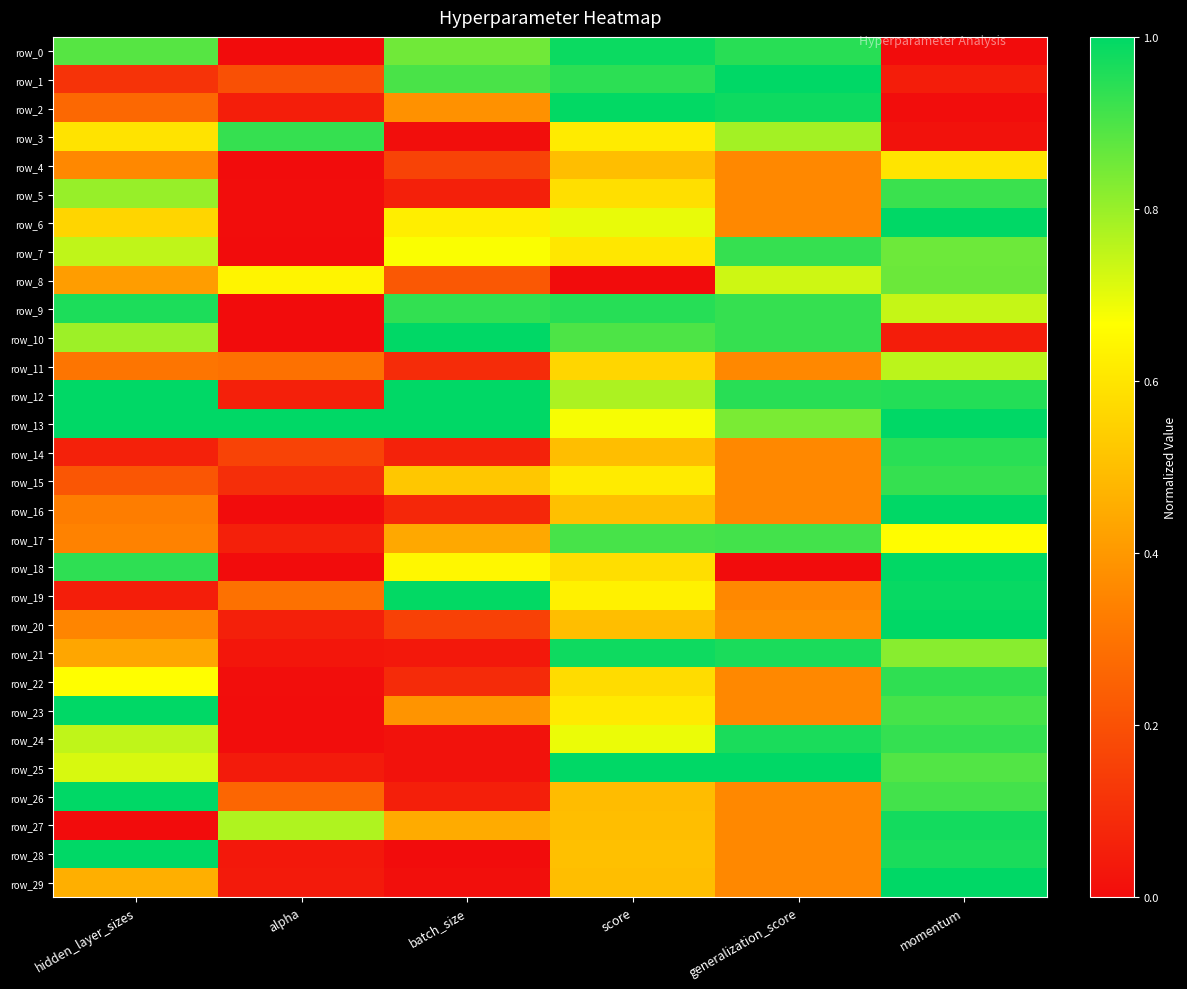

What is the sum of the row_17 values at generalization_score and batch_size?

1.4